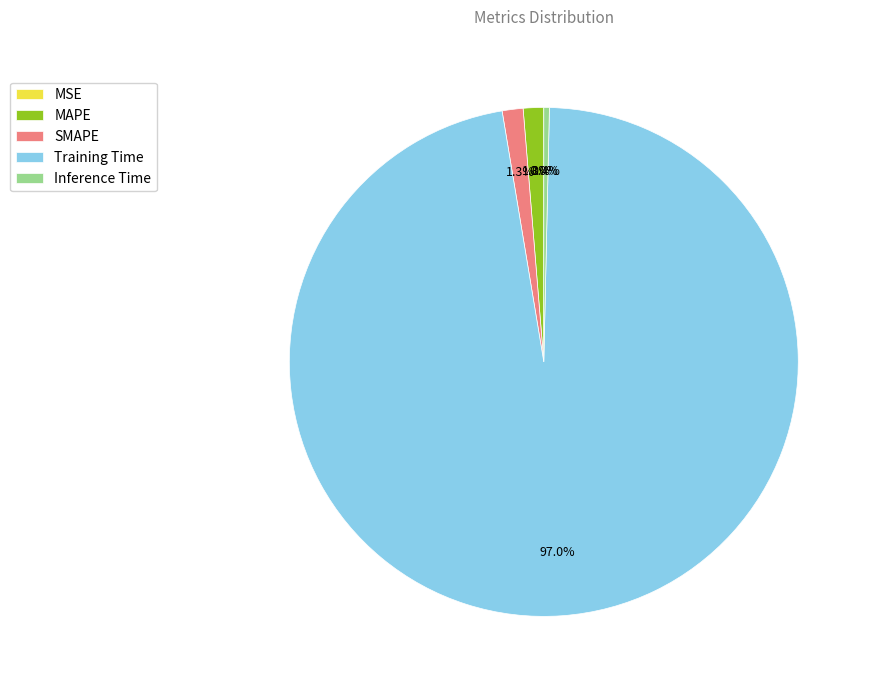

To the nearest percent, what portion does SMAPE represent?

1%